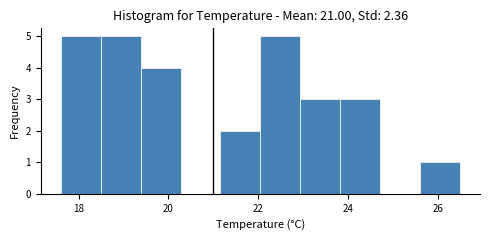

Reading left to right, transcribe this chart: for each bar, give the range it covers on the x-axis and its height. Neither the bar edges nor the heights are printed on the chart, so give them approximately, as read against the axes.

17.6 to 18.4: 5
18.4 to 19.4: 5
19.4 to 20.2: 4
20.2 to 21.2: 0
21.2 to 22.0: 2
22.0 to 23.0: 5
23.0 to 23.8: 3
23.8 to 24.8: 3
24.8 to 25.6: 0
25.6 to 26.6: 1